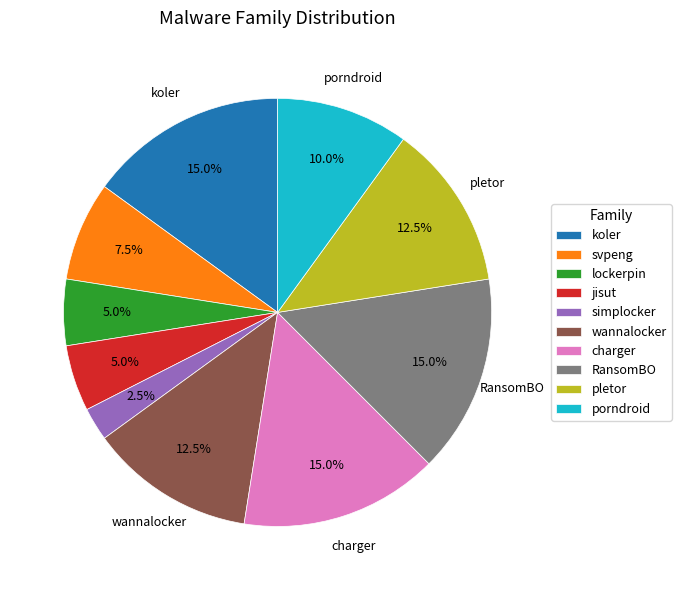

What is the smallest slice in the pie chart?

simplocker